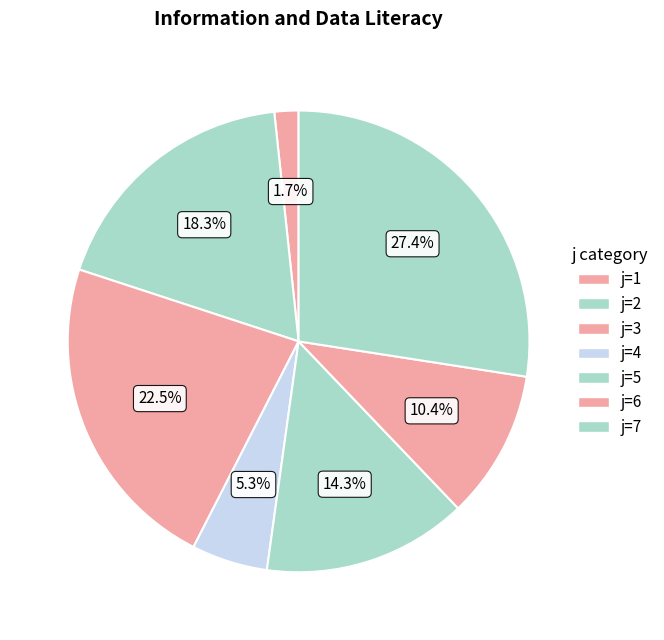

Which slice is the largest?

7